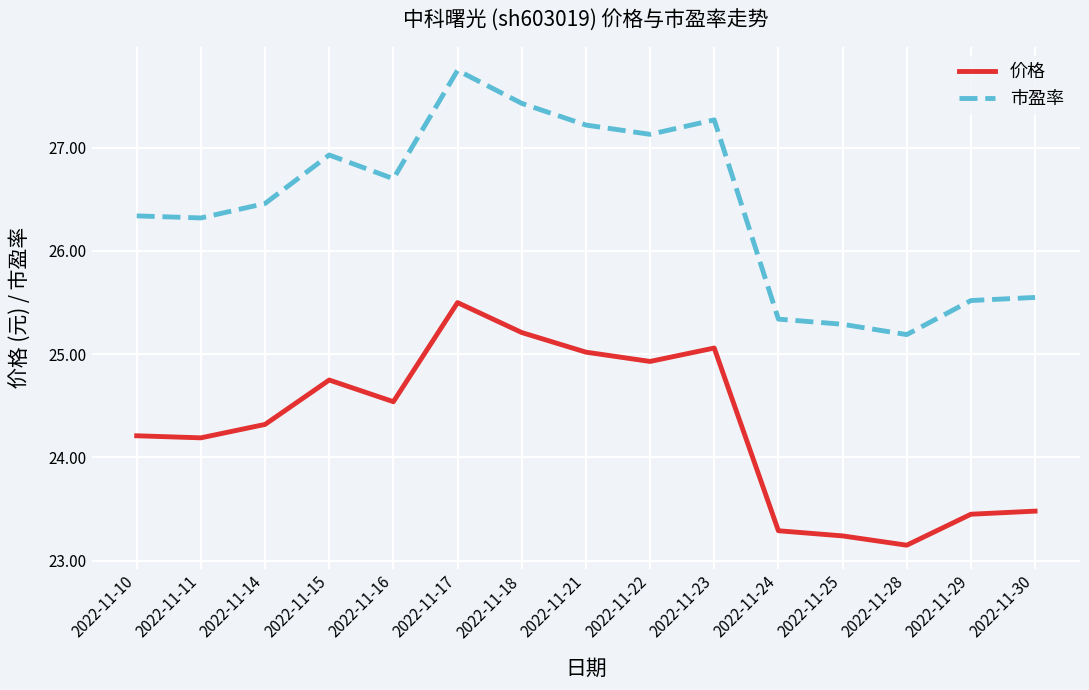

What is the sum of the 市盈率 values at 2022-11-25 and 2022-11-30?

50.8